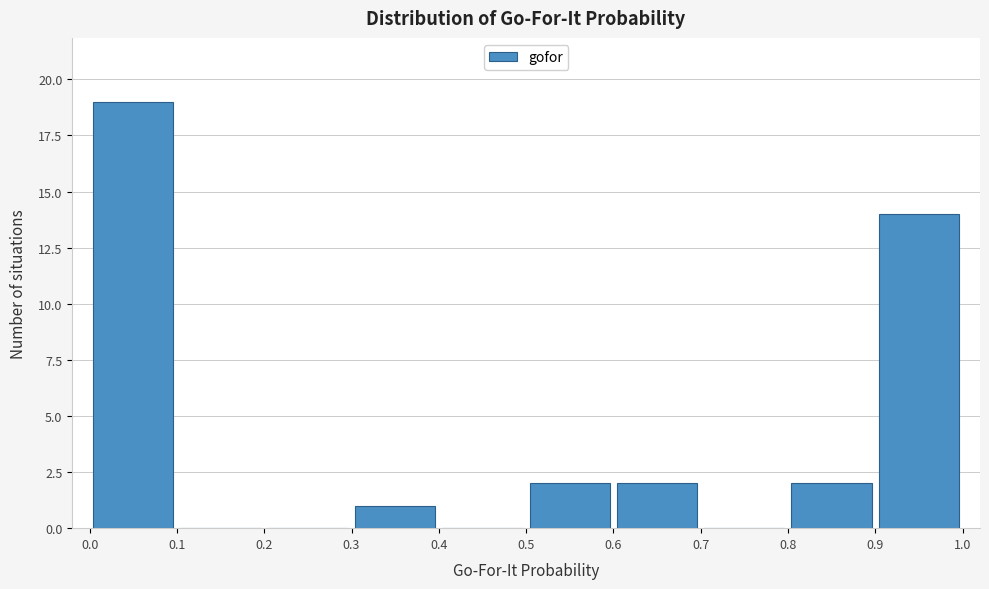

What is the height of the bar covering 0.3 to 0.4 on the x-axis? The values are not printed on the chart, so give them approximately, as read against the axis.

1